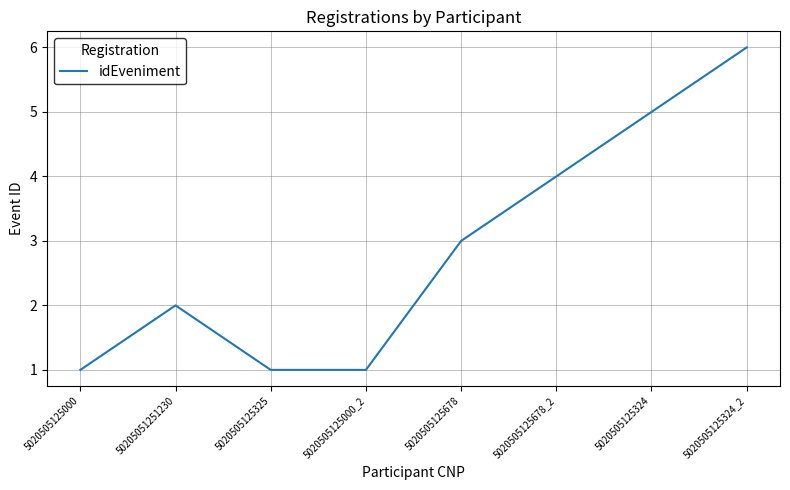

Is it true that the value at 5020505125000_2 is 1?

True